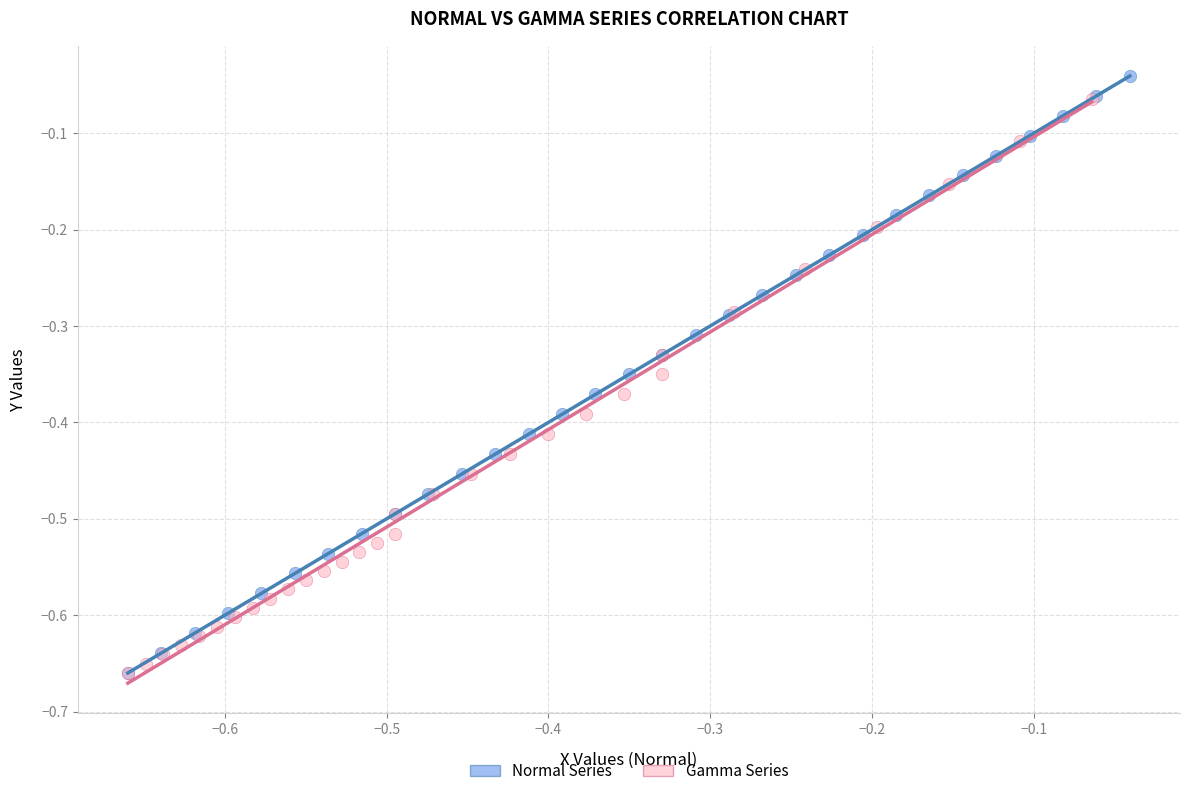

Which series has the widest spread of Y values?

Normal Series